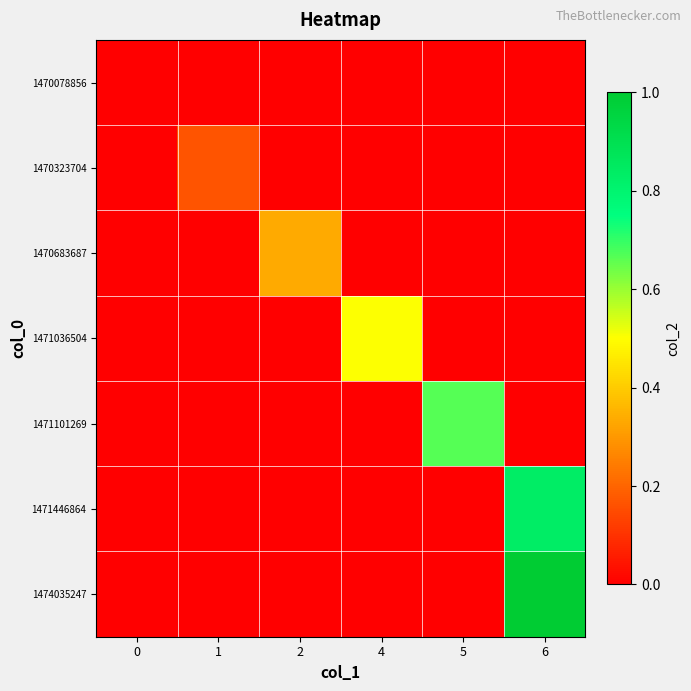

Which series has the largest range (max minus min)?

row_6